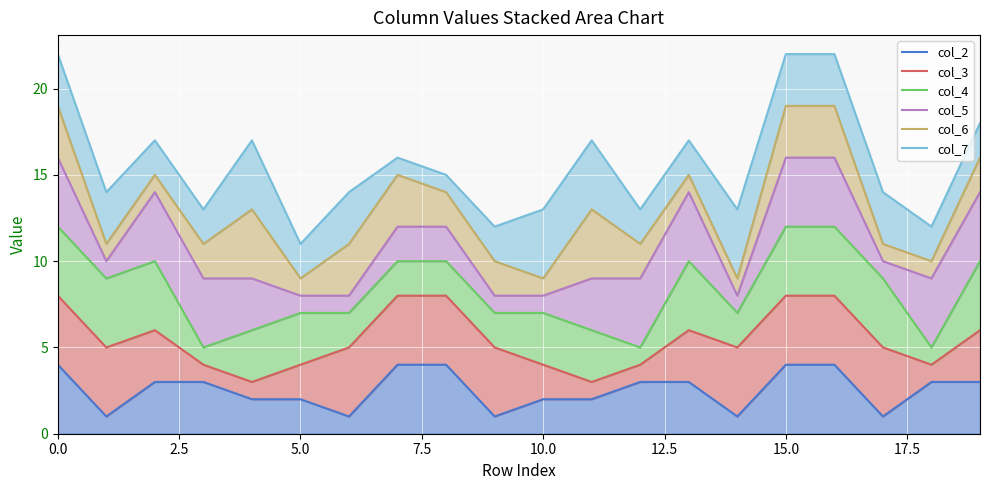

Does the chart display data point markers on the line(s)?

No